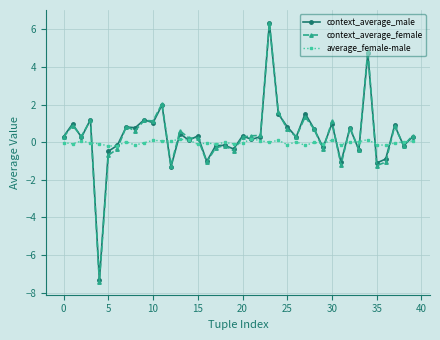

How many values in context_average_female are above zero?

26